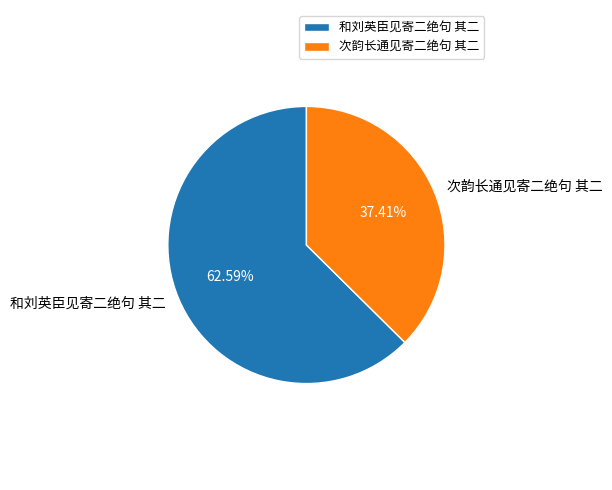

Is 次韵长通见寄二绝句 其二 the majority of the pie?

No